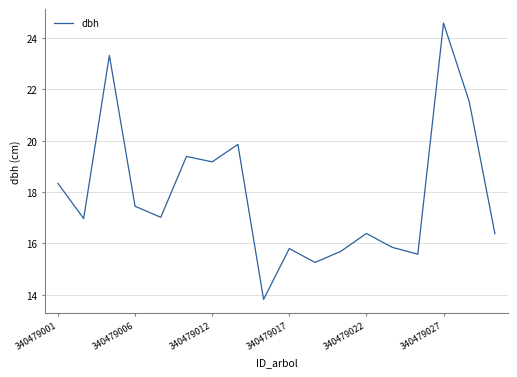

What is the maximum value shown in the chart?

24.6